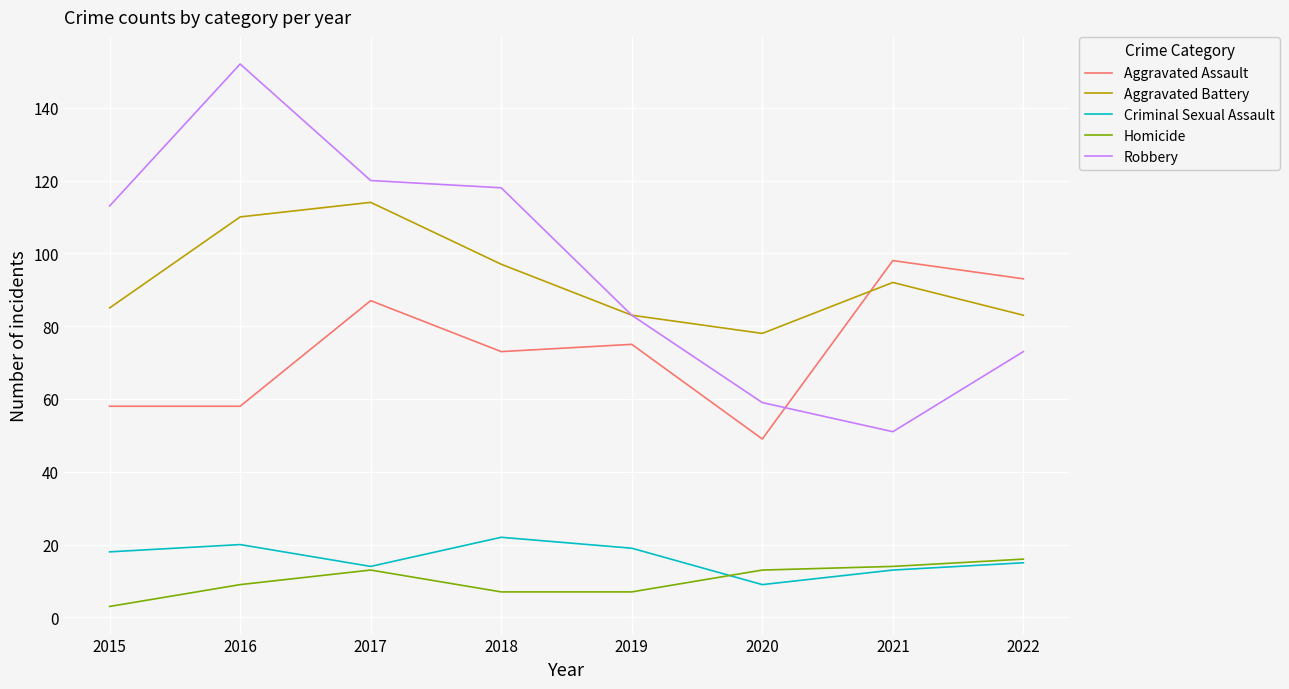

Which series changed the most between 2017 and 2022?

Robbery